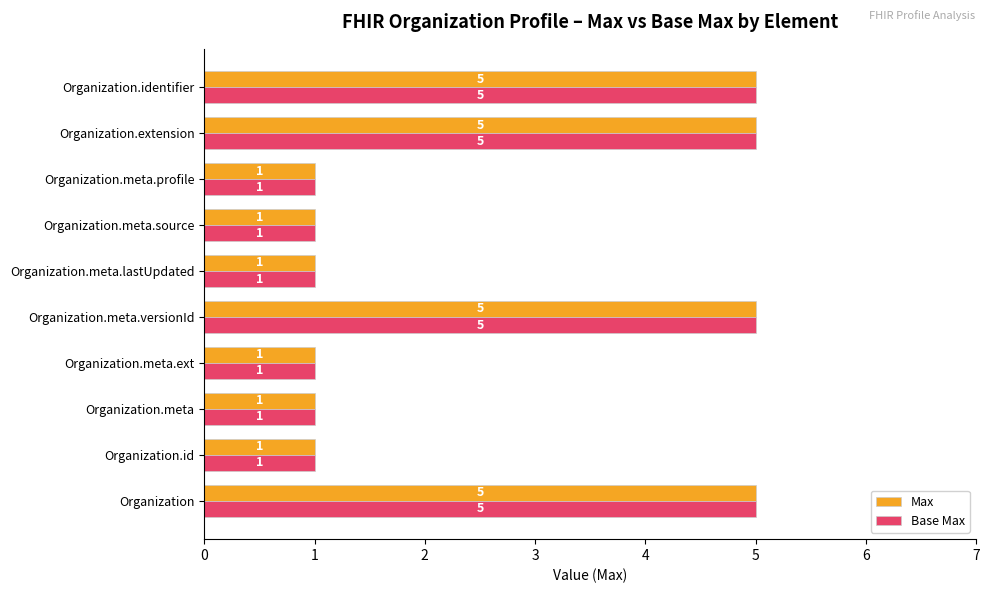

True or false: Base Max has a value of 1 at Organization.meta.

True